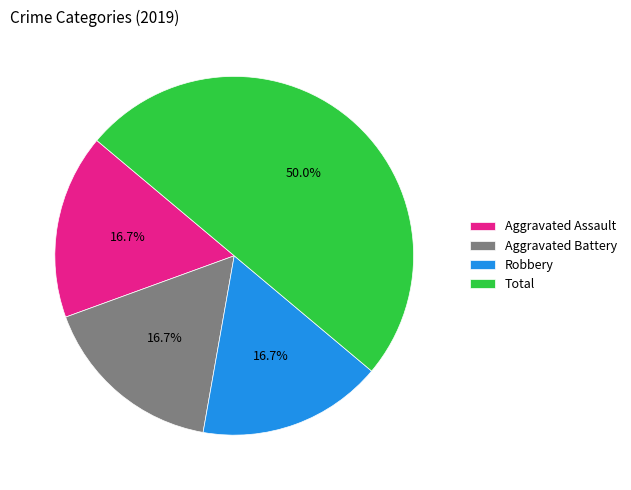

To the nearest percent, what portion does Total represent?

50%